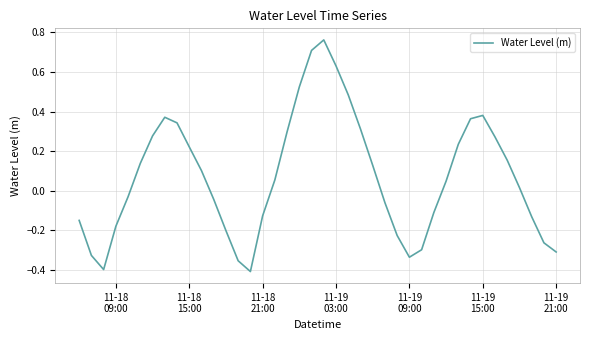

What is the difference between the maximum and minimum values?

1.2